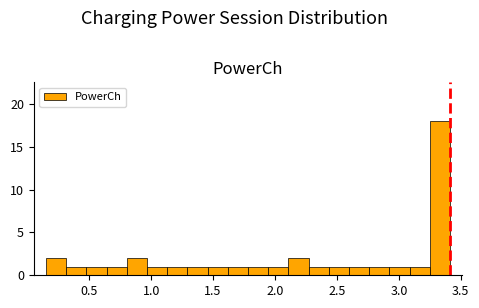

Read against the x-axis, roughly where is the centre of the tallest bar?

3.35